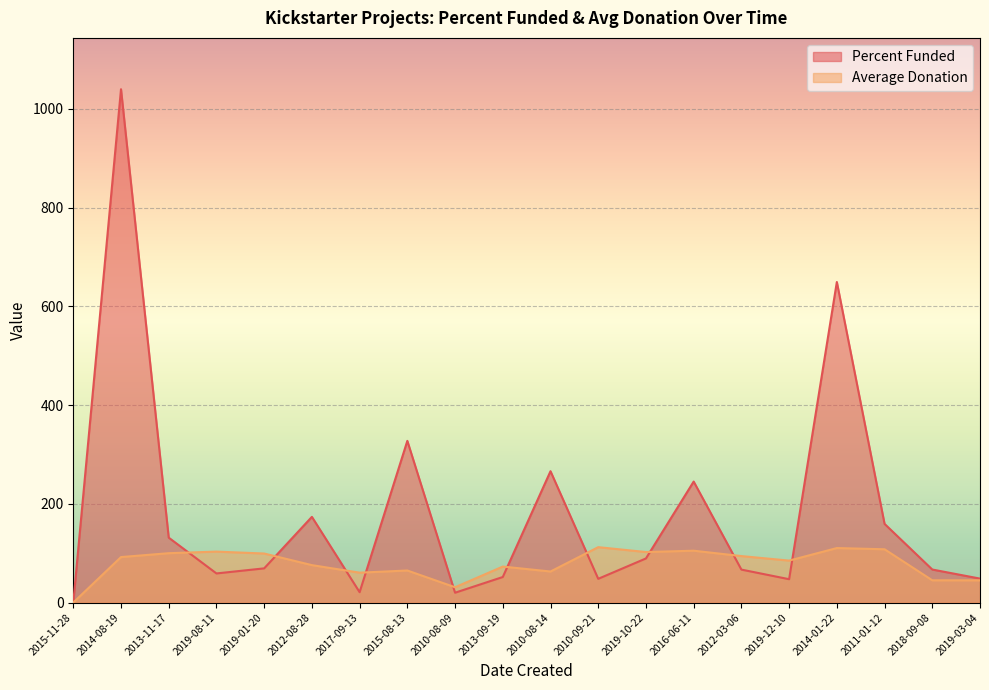

What are all the series names shown in the legend?

Percent Funded, Average Donation